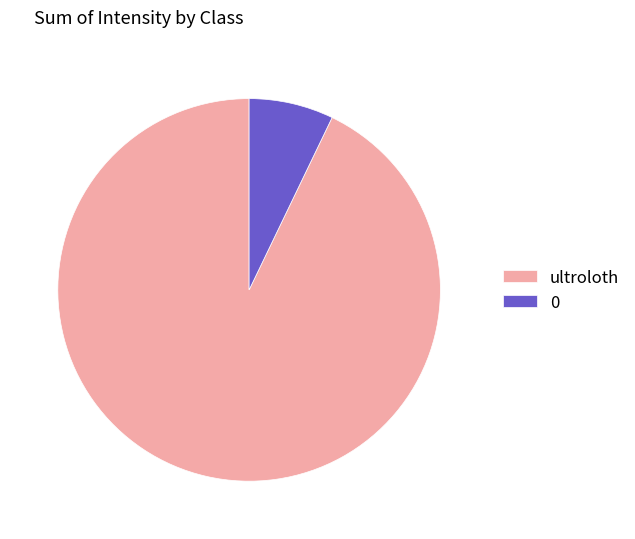

True or false: 0 accounts for 1% of the total.

False